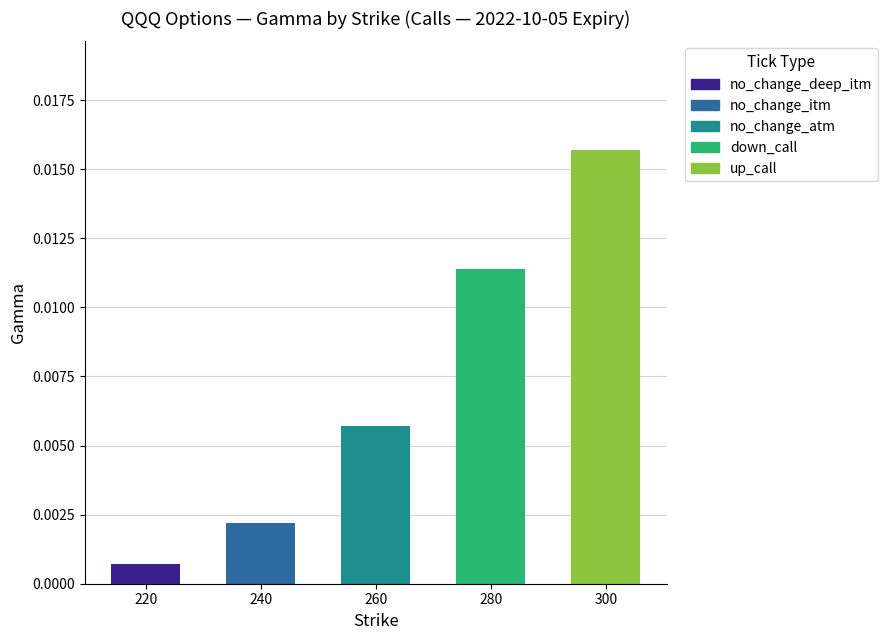

The value of up at 6 is 0.0. True or false?

False